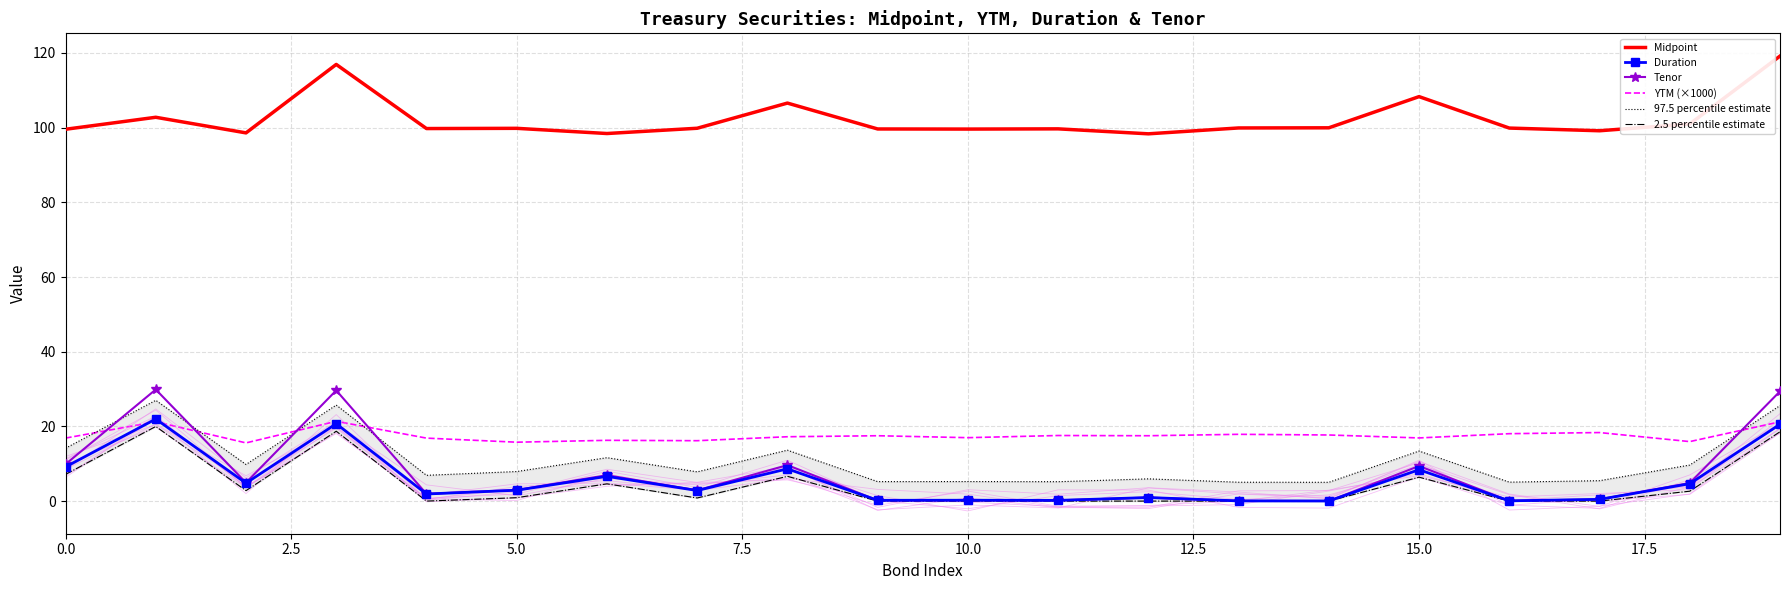

After their last crossing, which series has the higher values: Tenor or YTM (×1000)?

Tenor